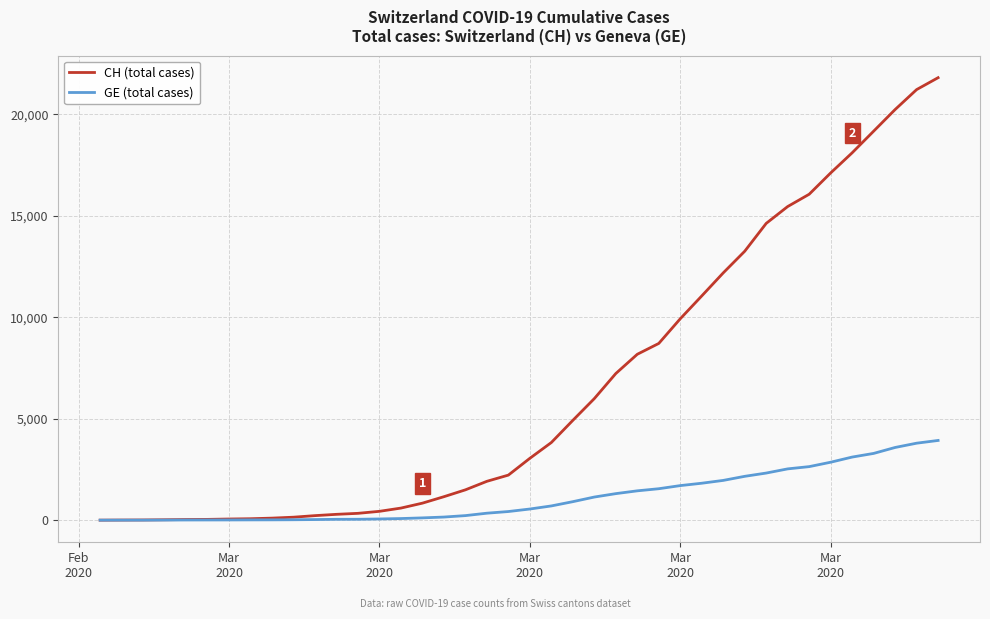

Does the chart display data point markers on the line(s)?

No